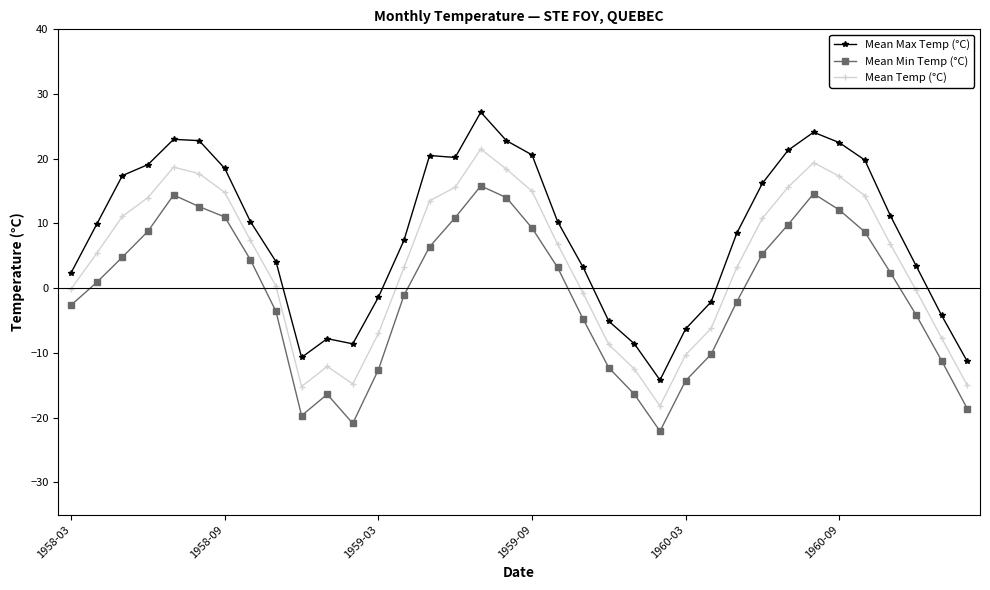

True or false: Mean Min Temp (°C) and Mean Max Temp (°C) cross at least once.

False